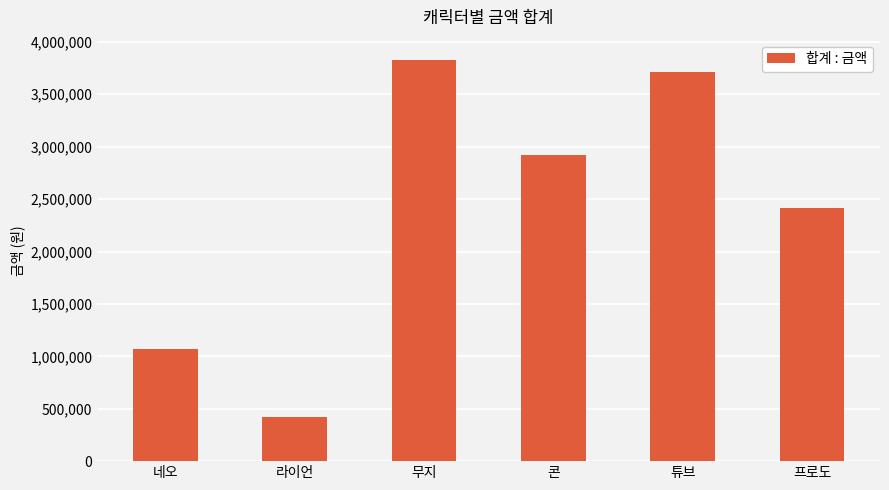

Rank the categories by value from highest to lowest.

무지, 튜브, 콘, 프로도, 네오, 라이언